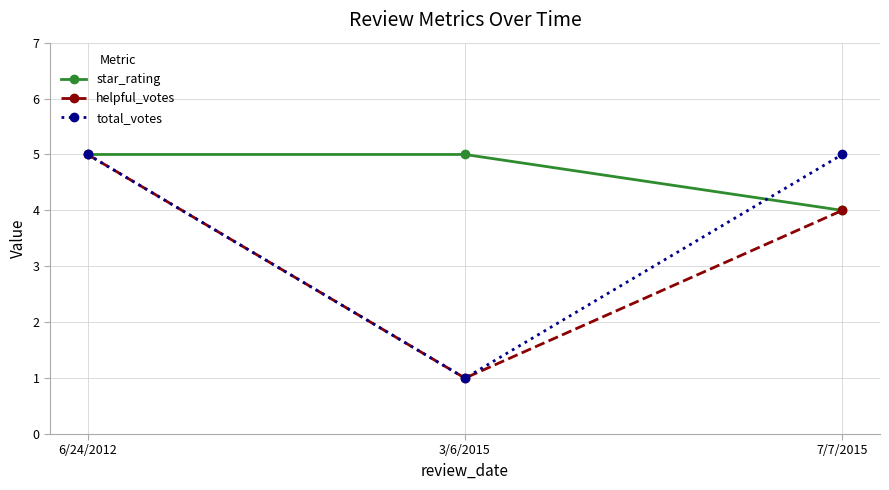

Is it true that helpful_votes equals 3 at 6/24/2012?

False